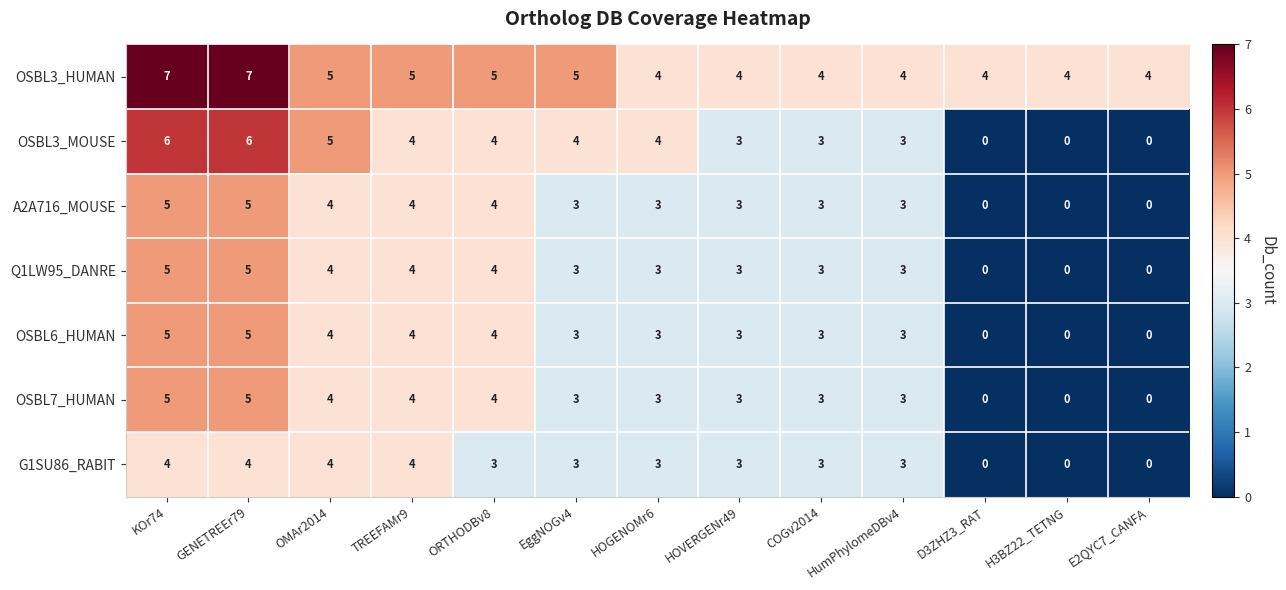

How many OSBL3_MOUSE values are between 3 and 4?

7